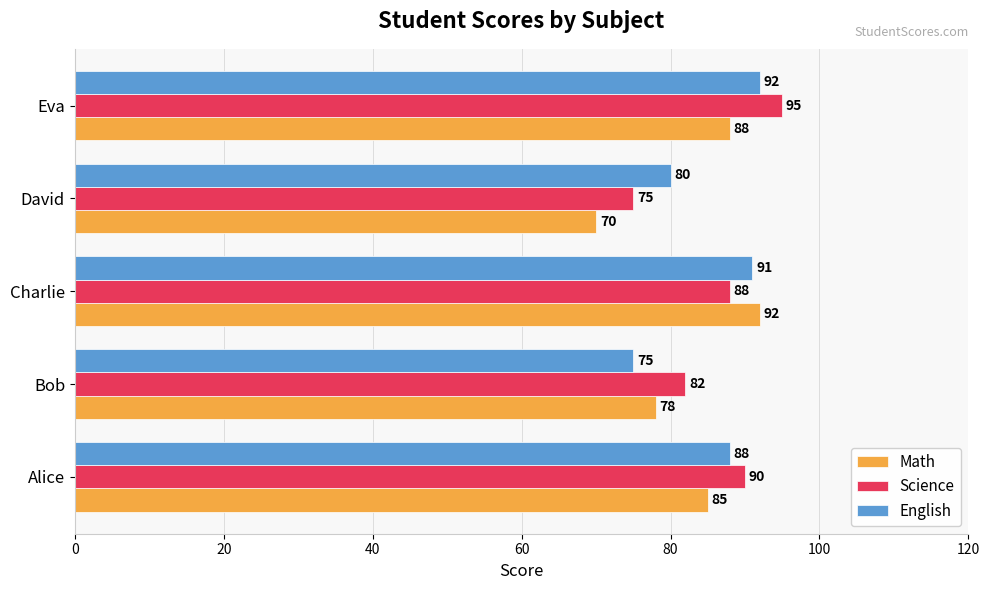

What is the difference between the highest and lowest values at Charlie?

4